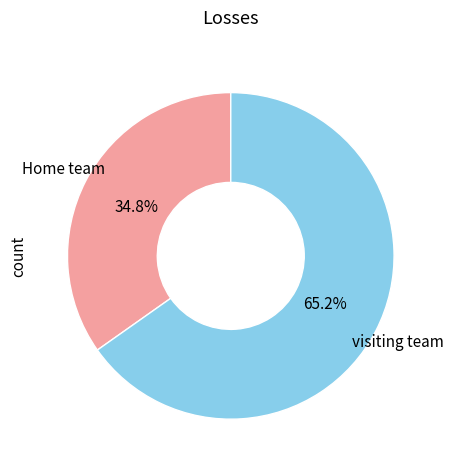

What percentage is the visiting team slice, to the nearest percent?

65%